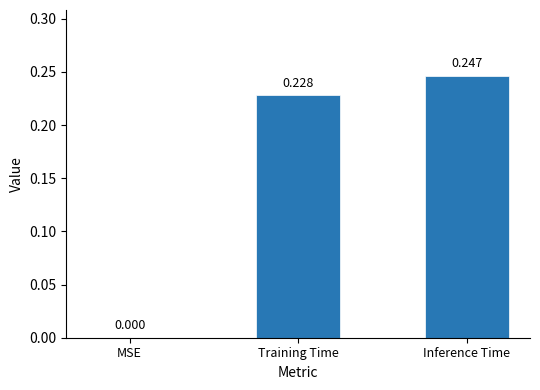

Between Inference Time and Training Time, which is larger?

Inference Time